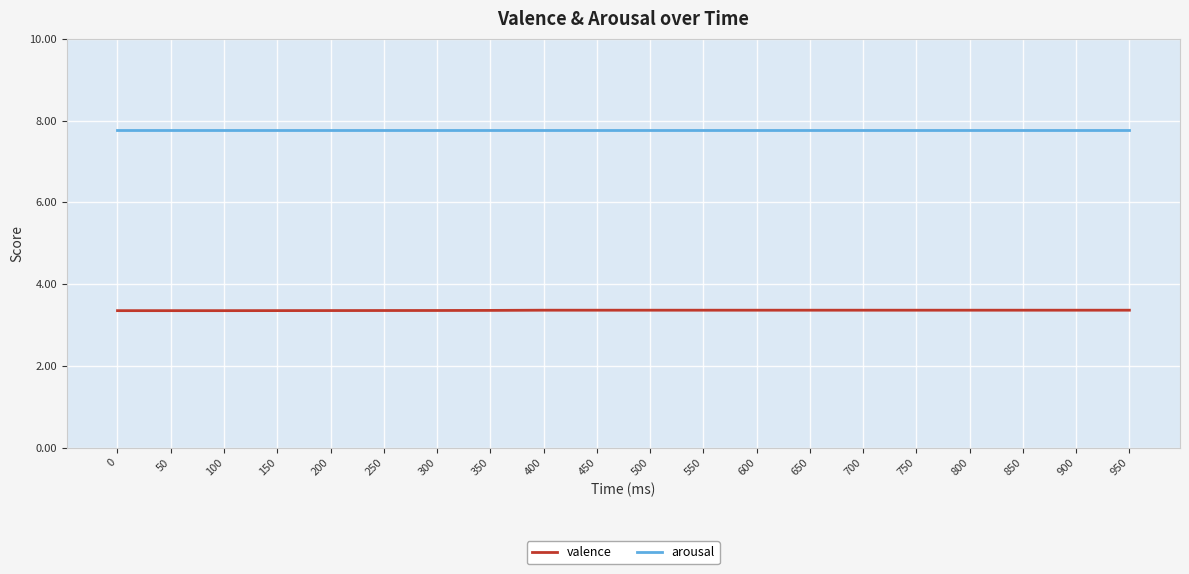

List the series in order of their overall mean, lowest first.

valence, arousal